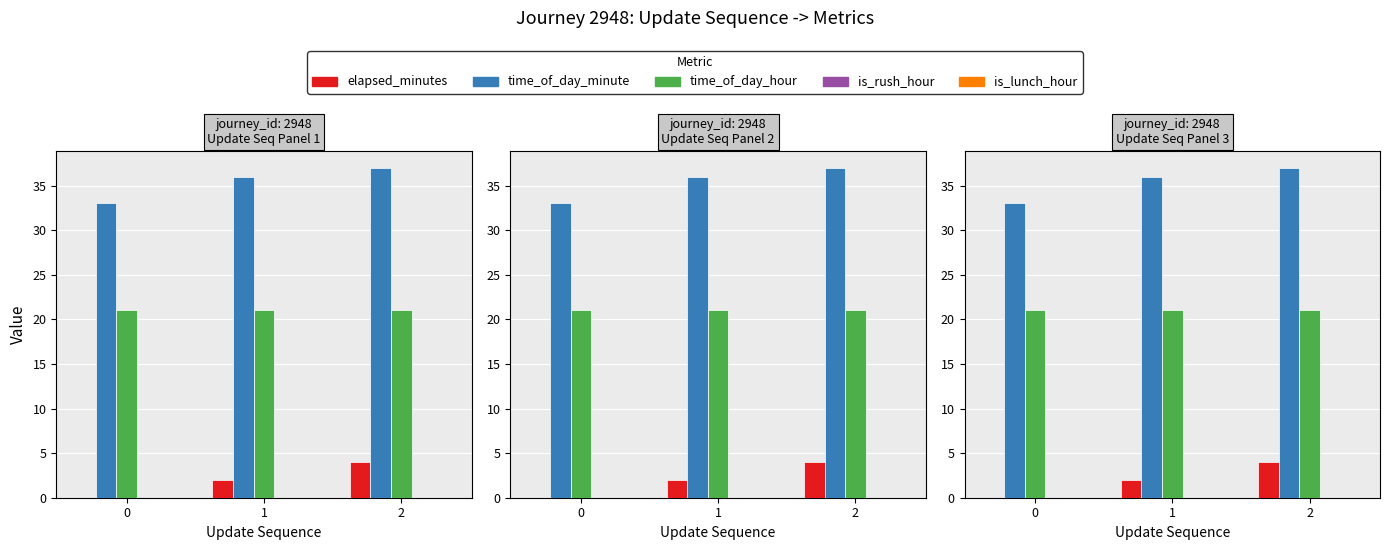

Does the chart contain any negative values?

No